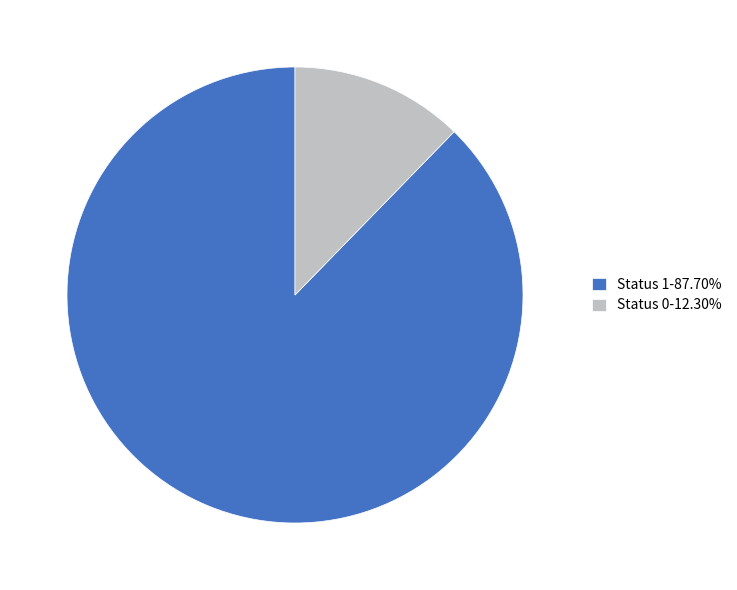

How many segments does this pie chart have?

2